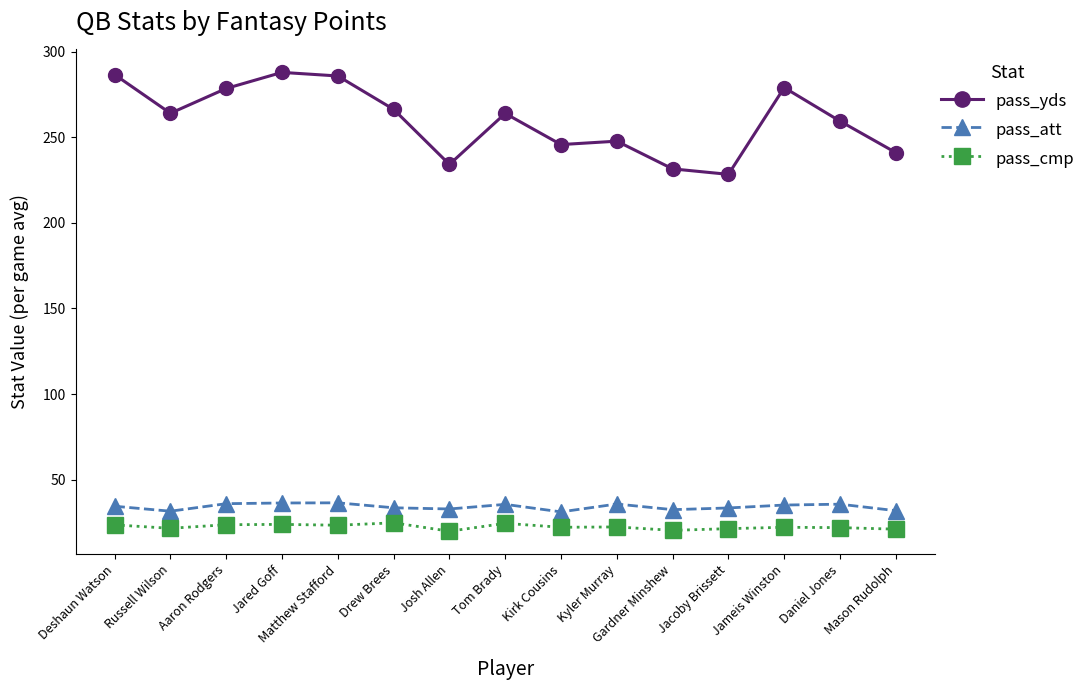

Which series has the largest range (max minus min)?

pass_yds